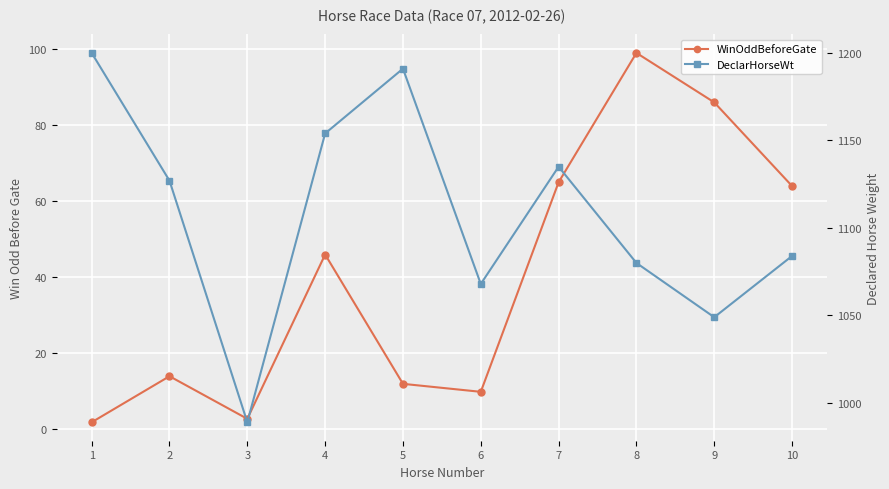

What is the value of the WinOddBeforeGate point at the 7th from the left?

65.0